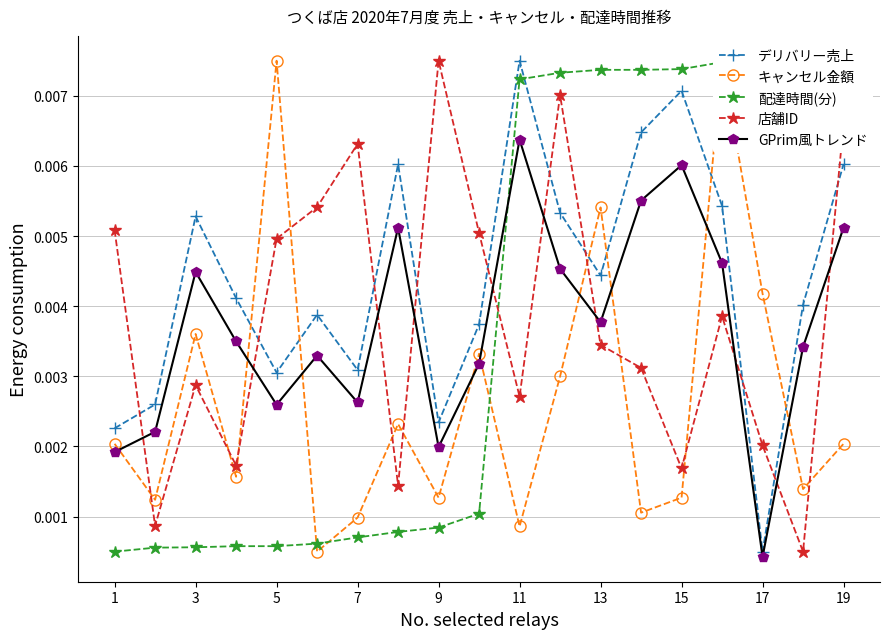

Which series has the largest total across all categories?

デリバリー売上